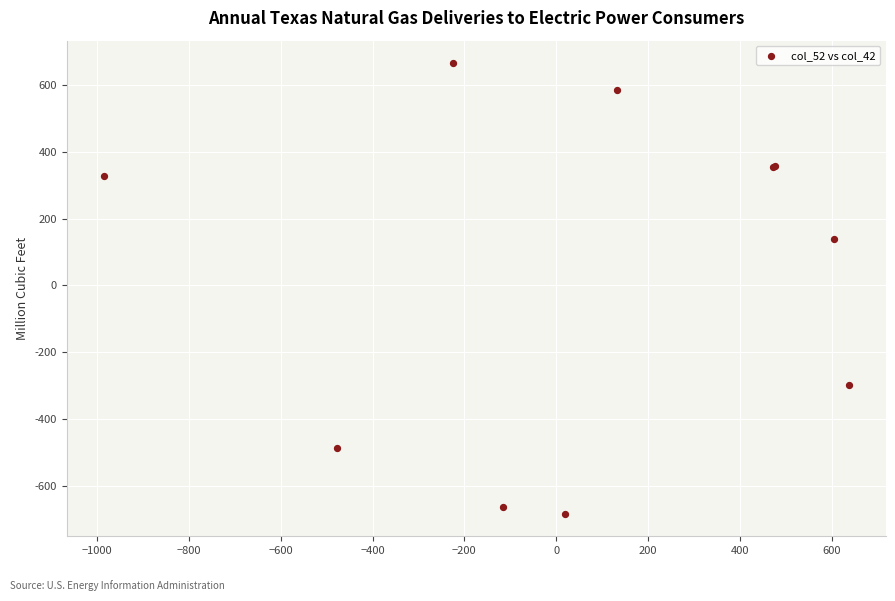

What Y value in the scatter plot is closest to -9?

140